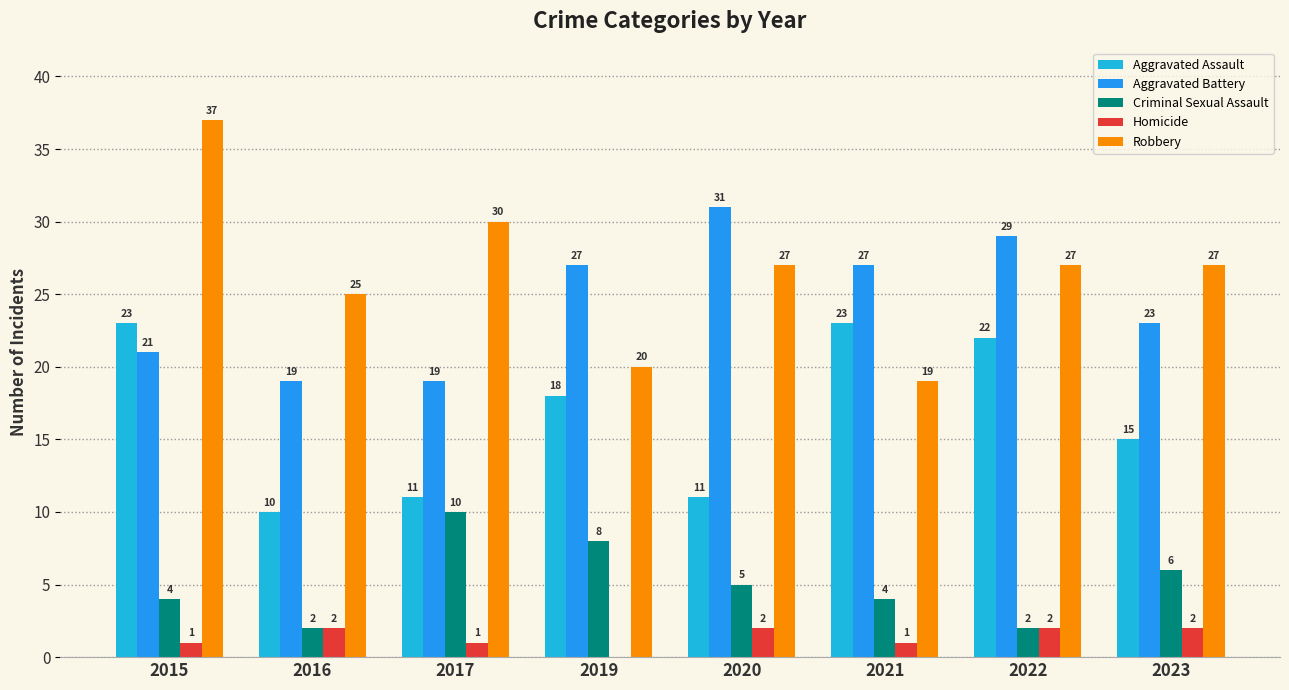

Are the bars horizontal?

No